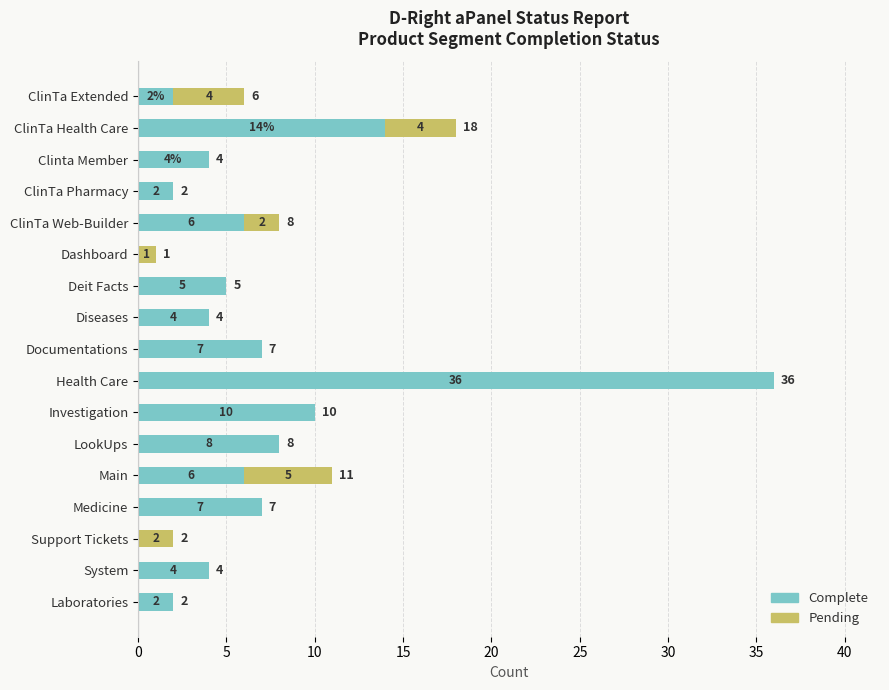

The value of Complete at Laboratories is 0. True or false?

False